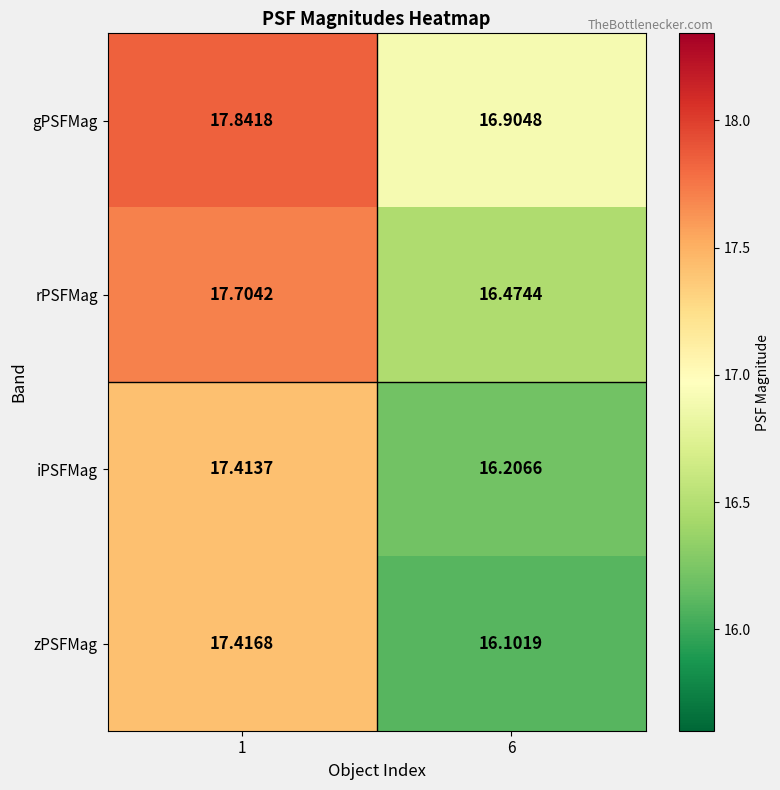

Rank the series by their maximum value, from highest to lowest.

gPSFMag, rPSFMag, zPSFMag, iPSFMag